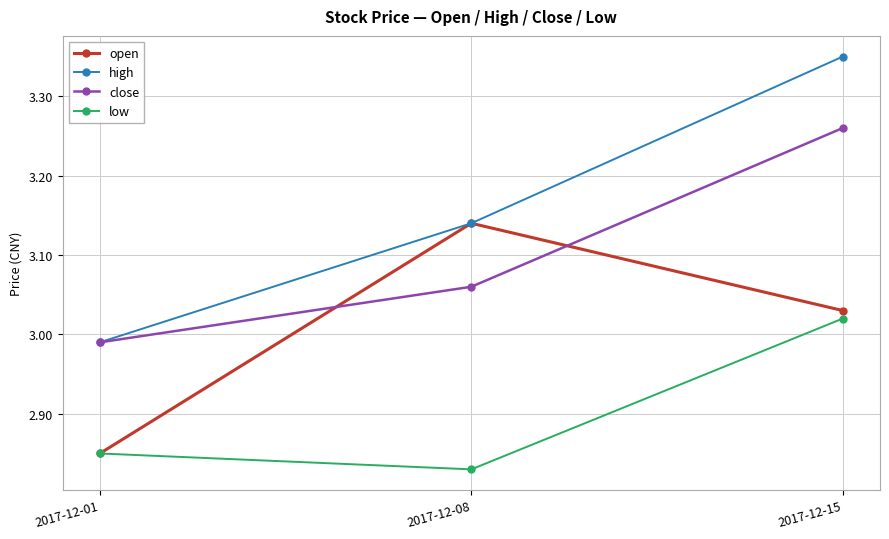

The high series shows 0.9 at 2017-12-01. True or false?

False